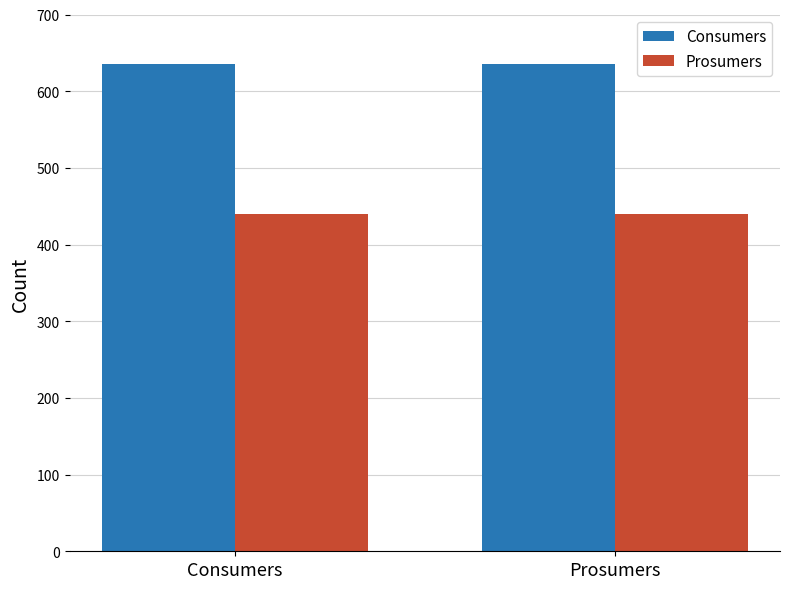

Reading right to left, what are all the values shown in this chart?

Consumers: Prosumers=635	Consumers=635
Prosumers: Prosumers=440	Consumers=440